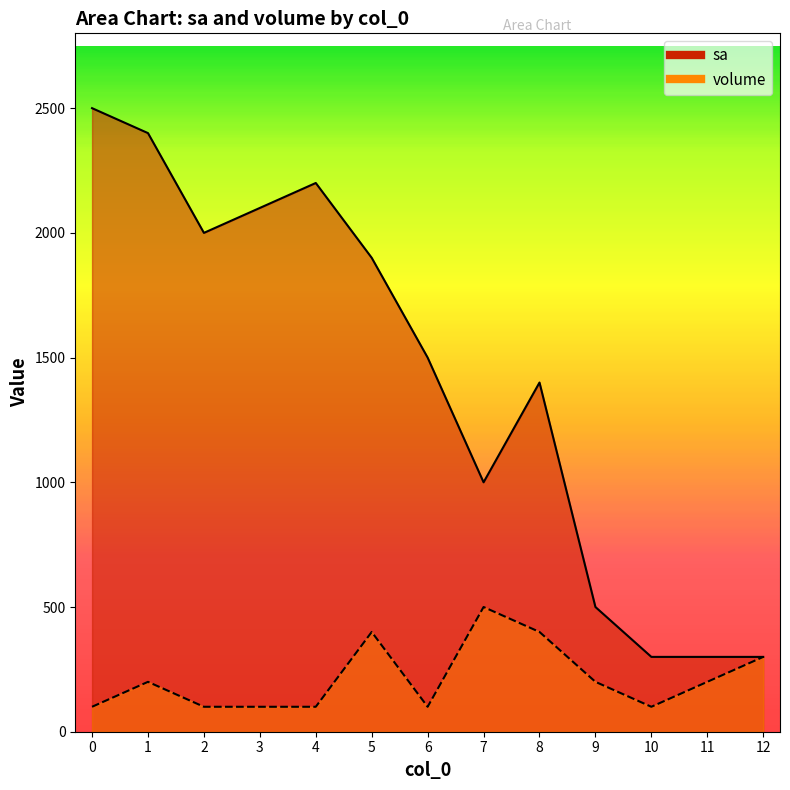

What is the value of the volume point at the 10th from the left?

200